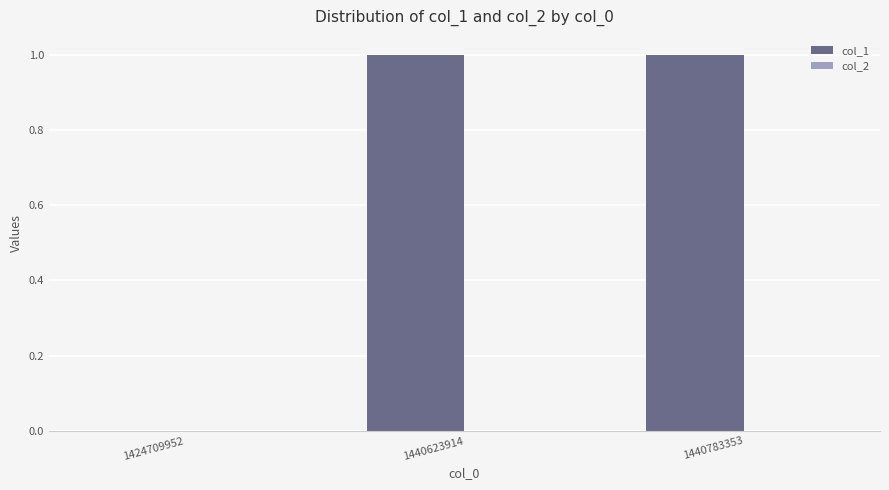

Between 1424709952 and 1440623914, which is larger?

1440623914